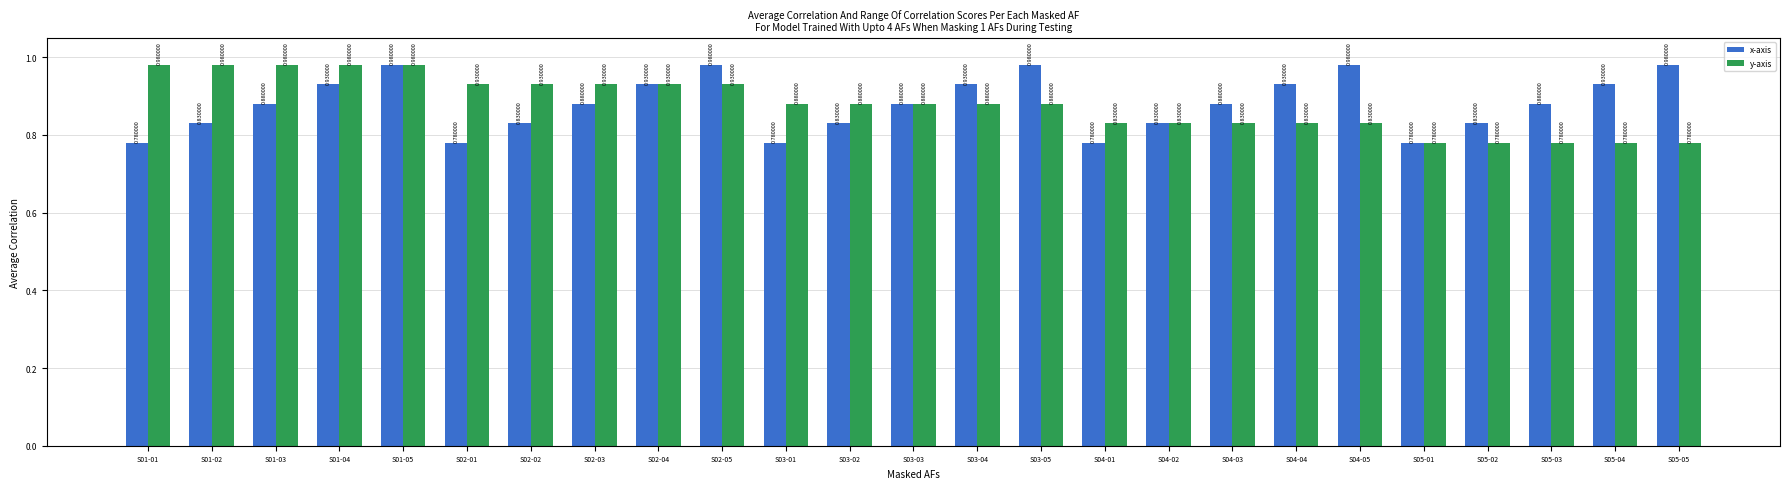

Rank the series at S02-02 from lowest to highest value.

x-axis, y-axis